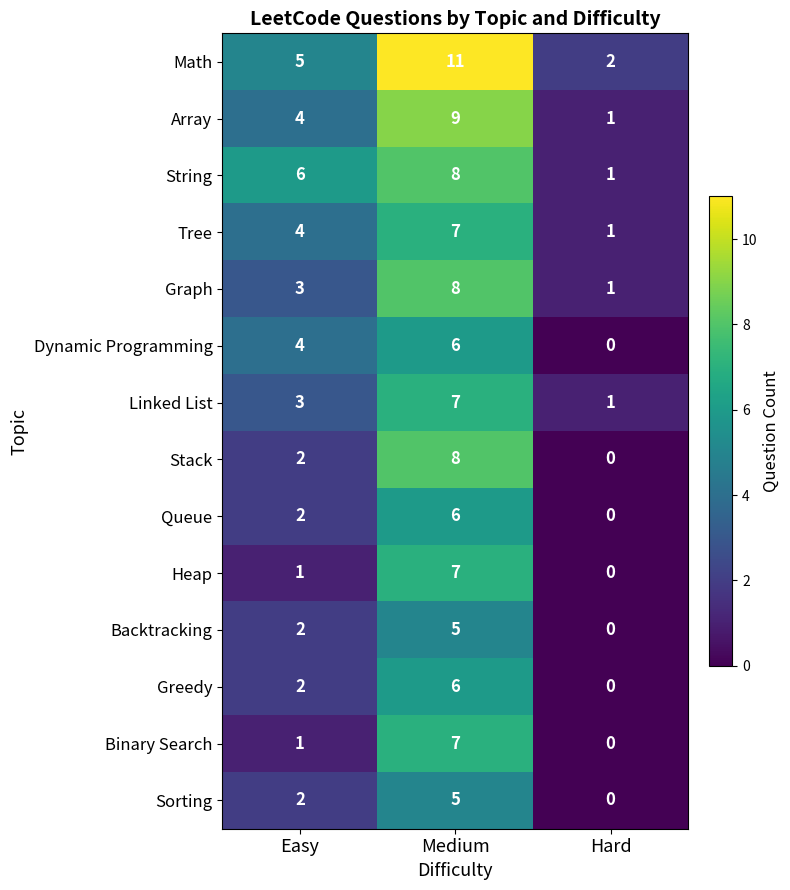

What is the average value of the Greedy series?

3